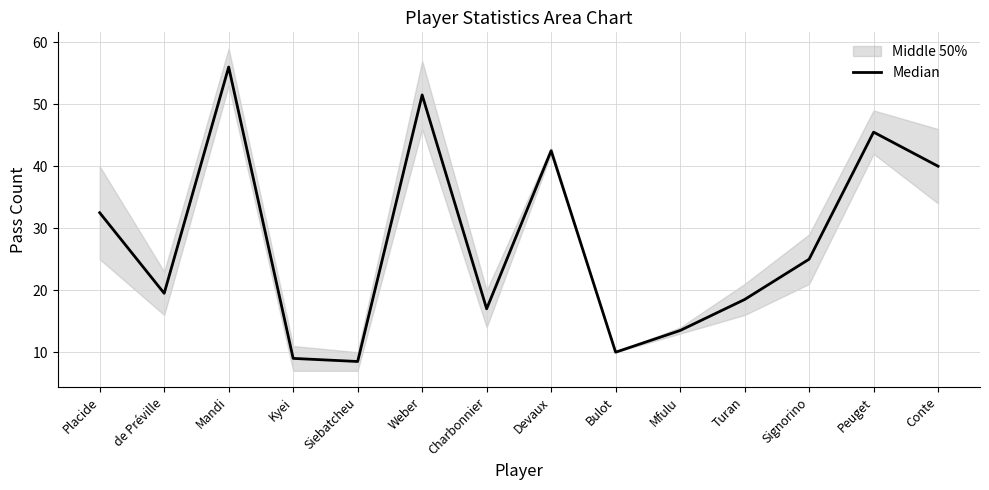

What is the minimum value shown in the chart?

8.5